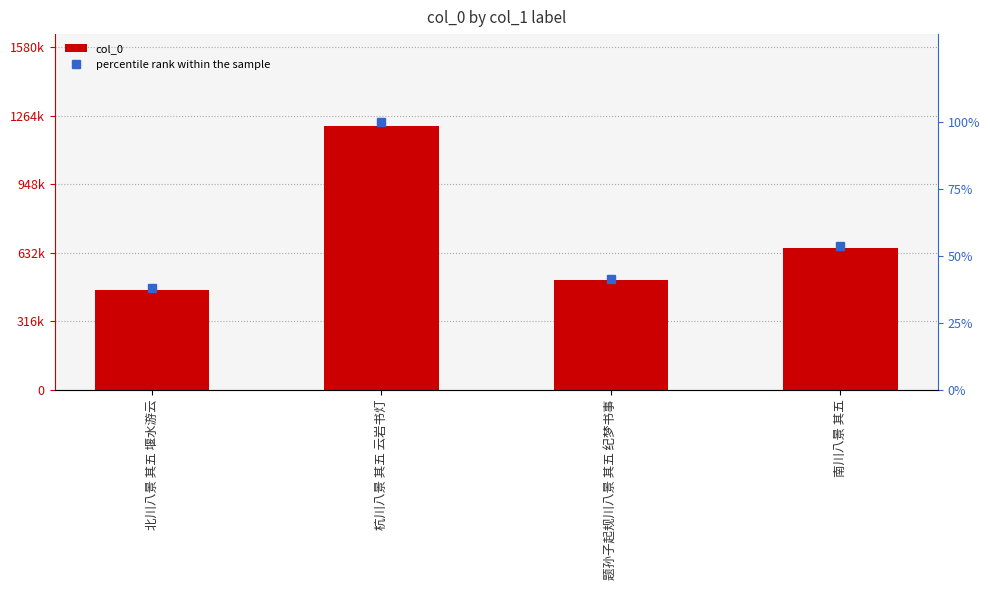

What is the total value across all series at 北川八景 其五 堰水游云?

460822.9